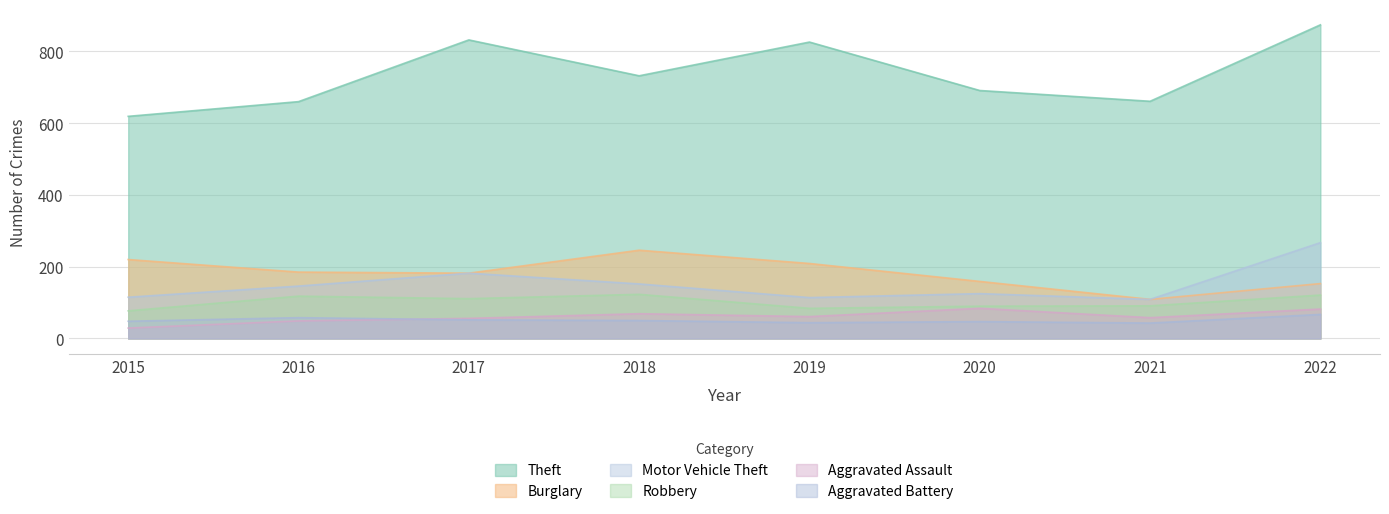

True or false: Motor Vehicle Theft and Robbery cross at least once.

False